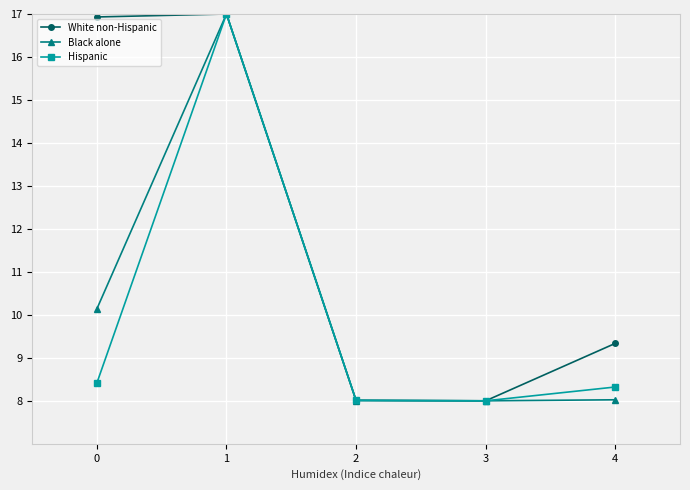

Rank the series at 4 from highest to lowest value.

White non-Hispanic, Hispanic, Black alone